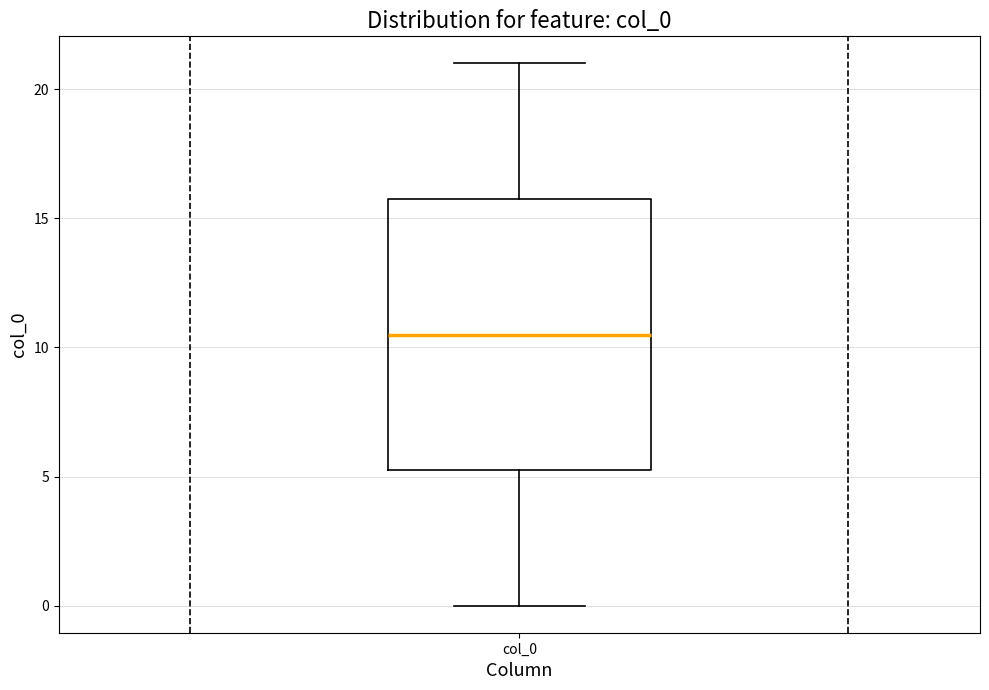

Where is the upper edge of the box for col_0 on the y-axis? The values are not printed on the chart, so give them approximately, as read against the axis.

16.0